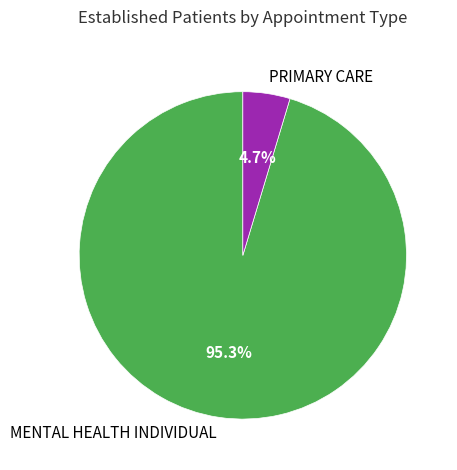

How many slices are in this pie chart?

2